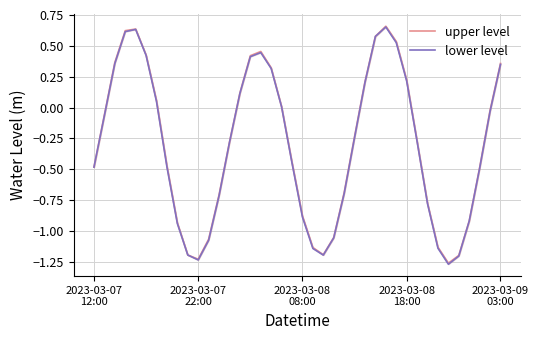

What is the smallest value displayed?

-1.3